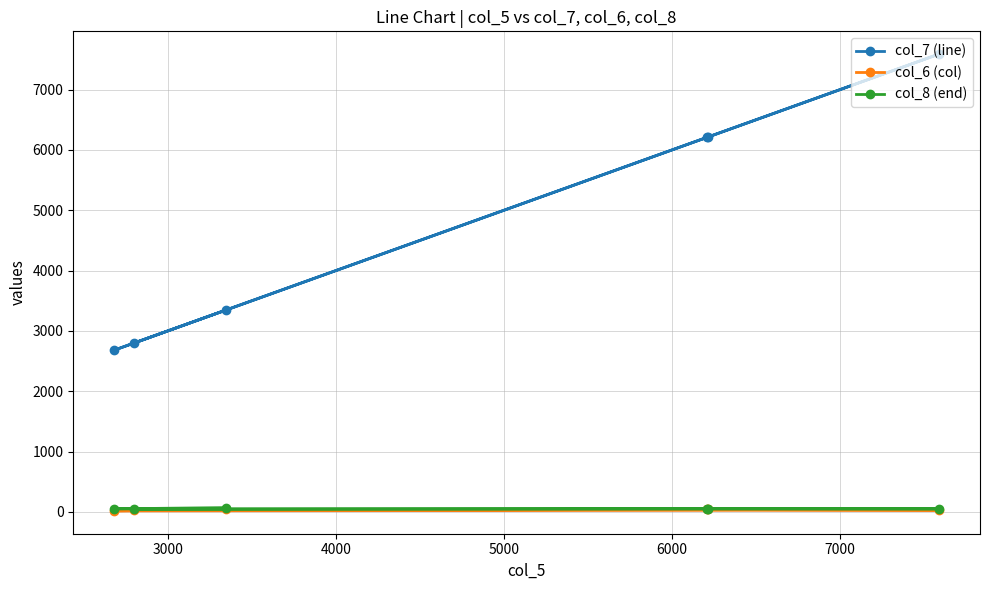

Which series has the largest total across all categories?

col_7 (line)